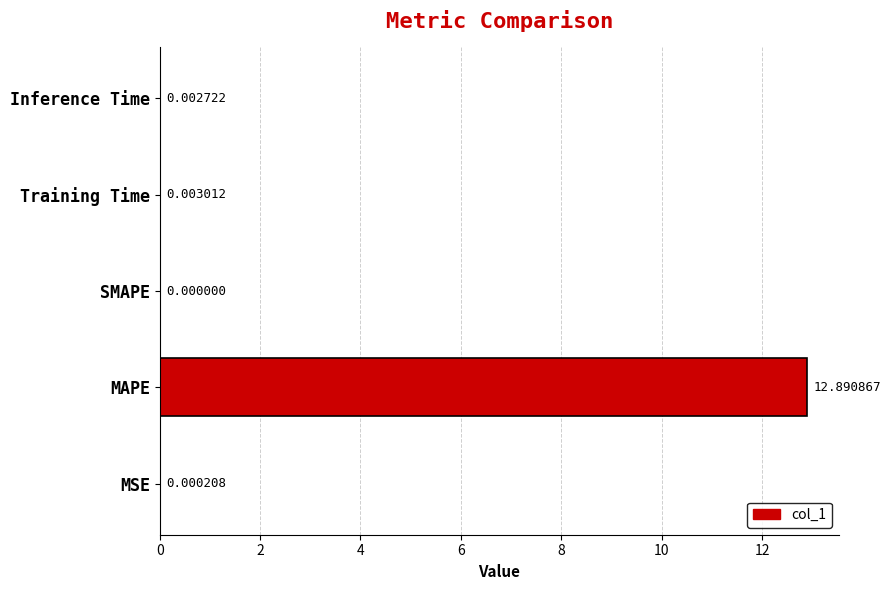

Which label corresponds to the largest value in the chart?

MAPE